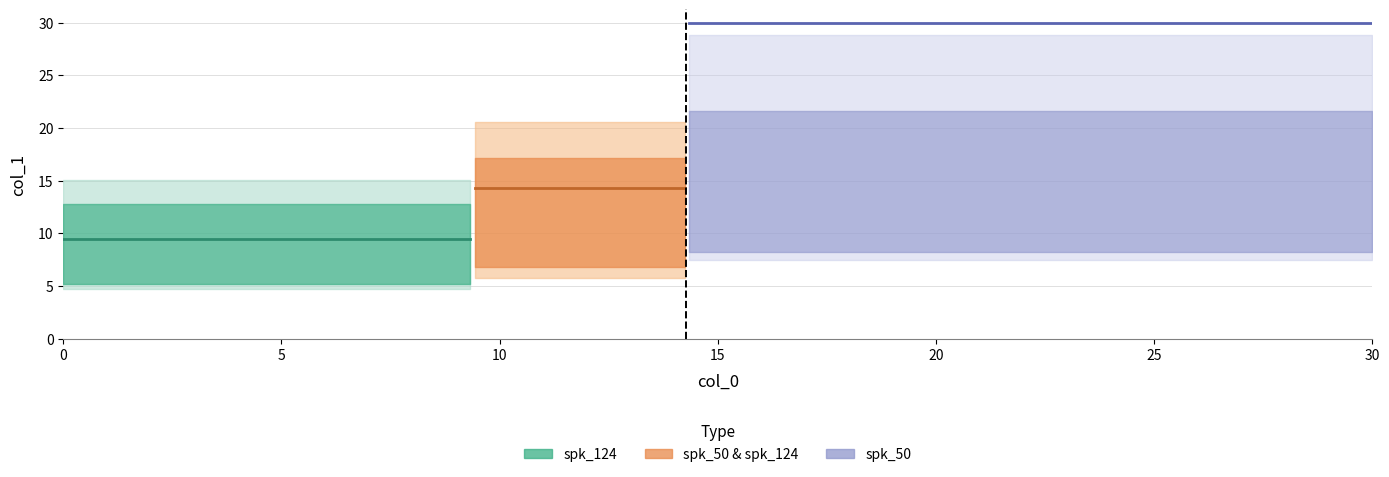

How many data points in col_0 are above 9?

2